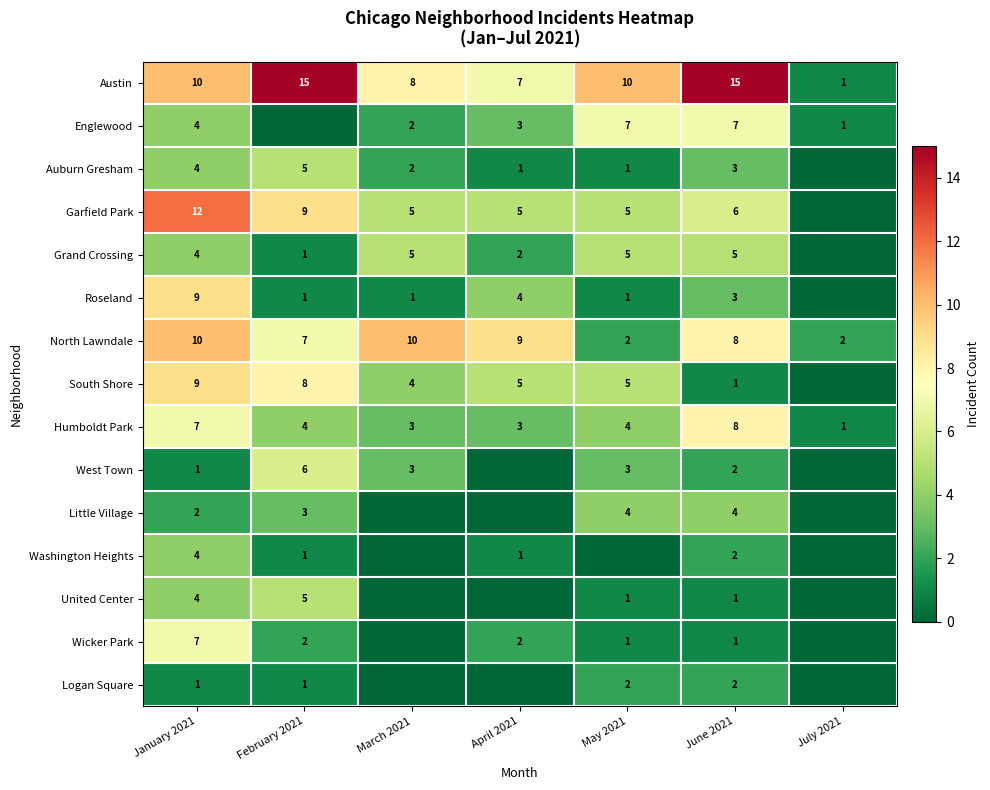

How many series are shown in this chart?

15